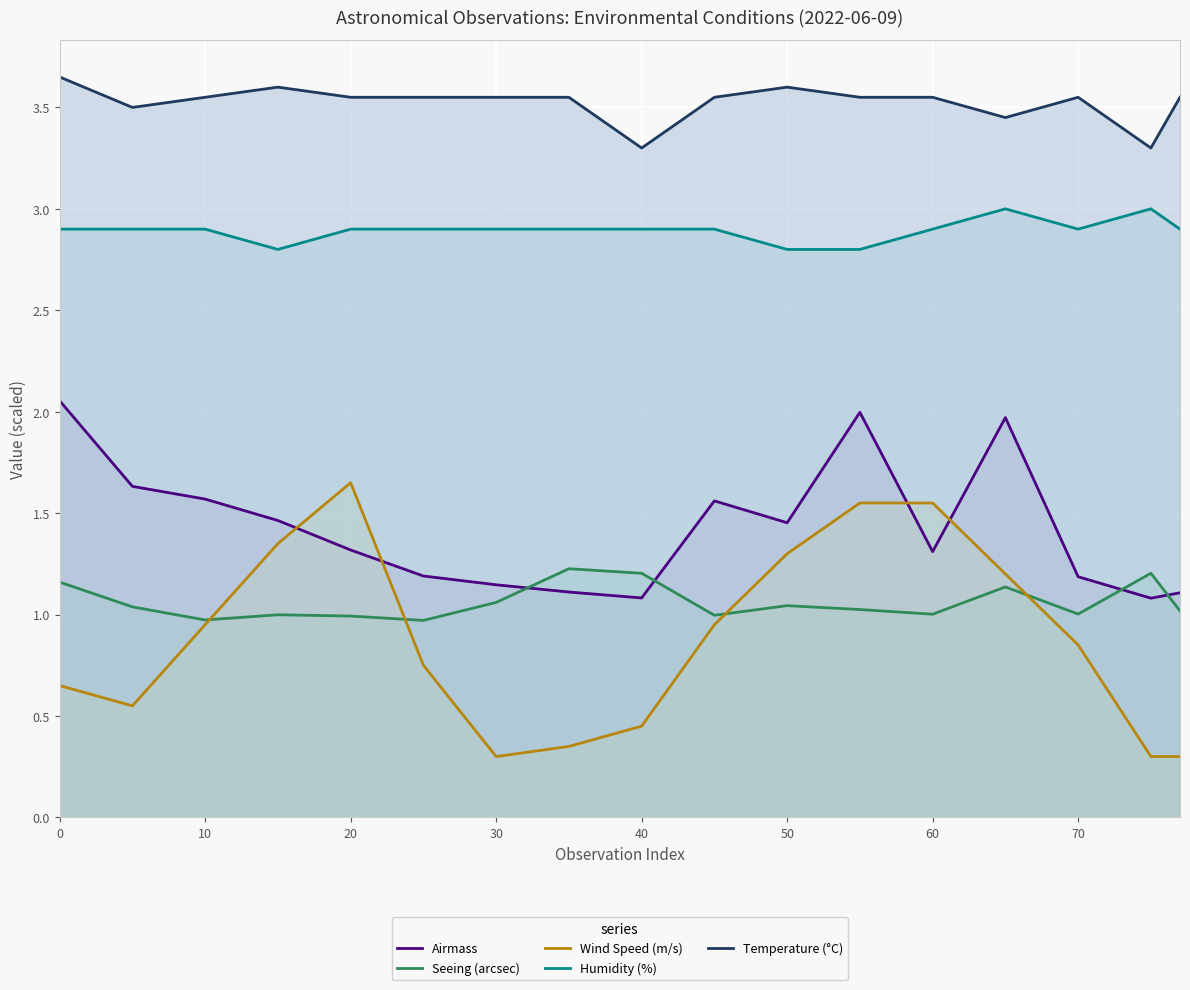

List the series in order of their peak value, highest first.

Temperature (°C), Humidity (%), Airmass, Wind Speed (m/s), Seeing (arcsec)